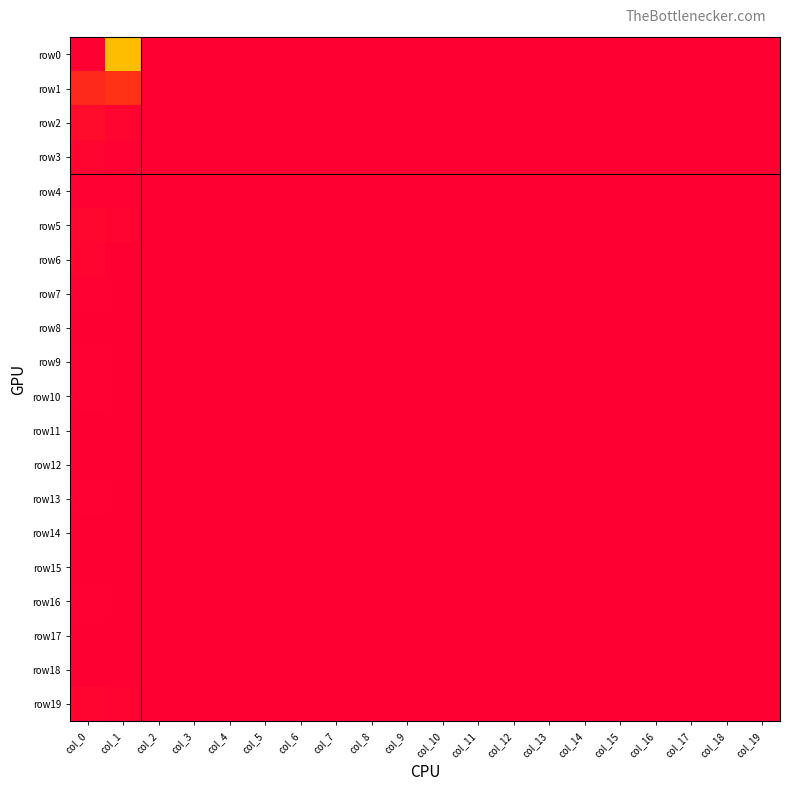

Which series has the largest range (max minus min)?

row0